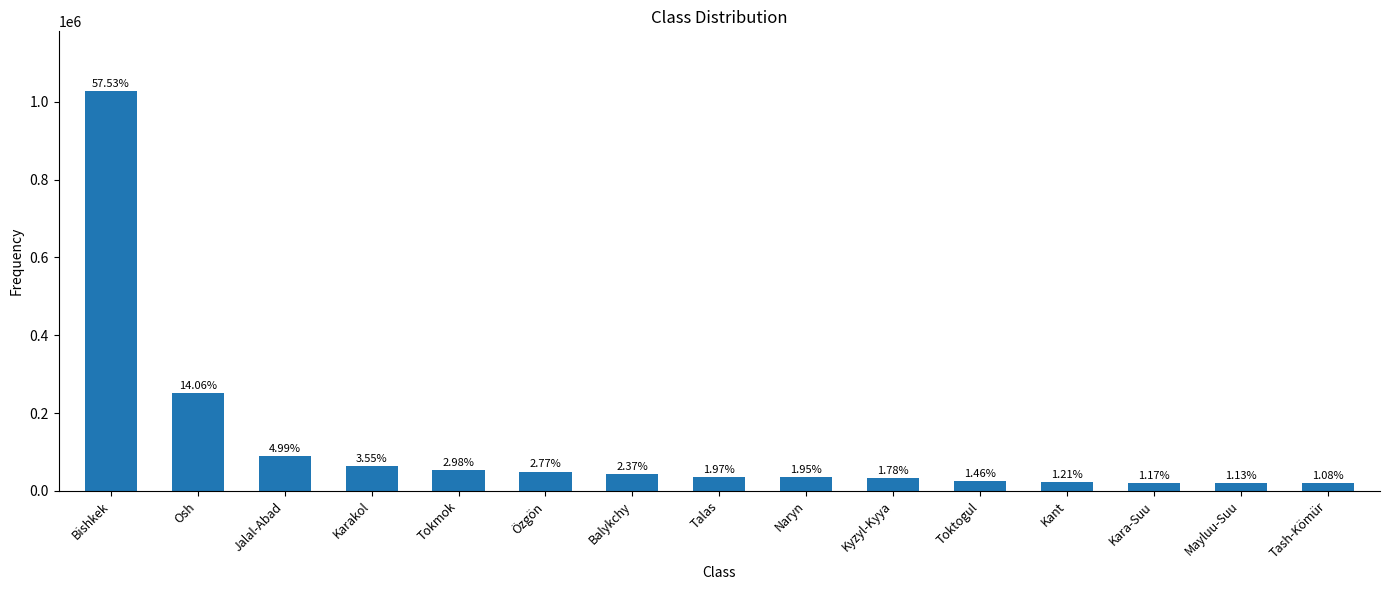

Read the value at Bishkek, to the nearest 100.

1027200